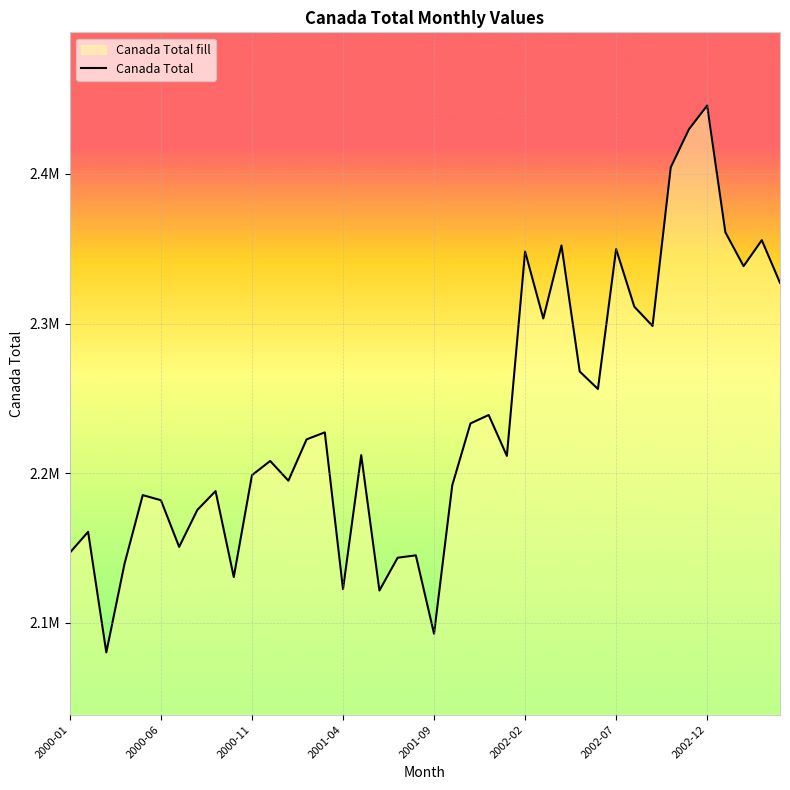

How many lines are shown in the chart?

1